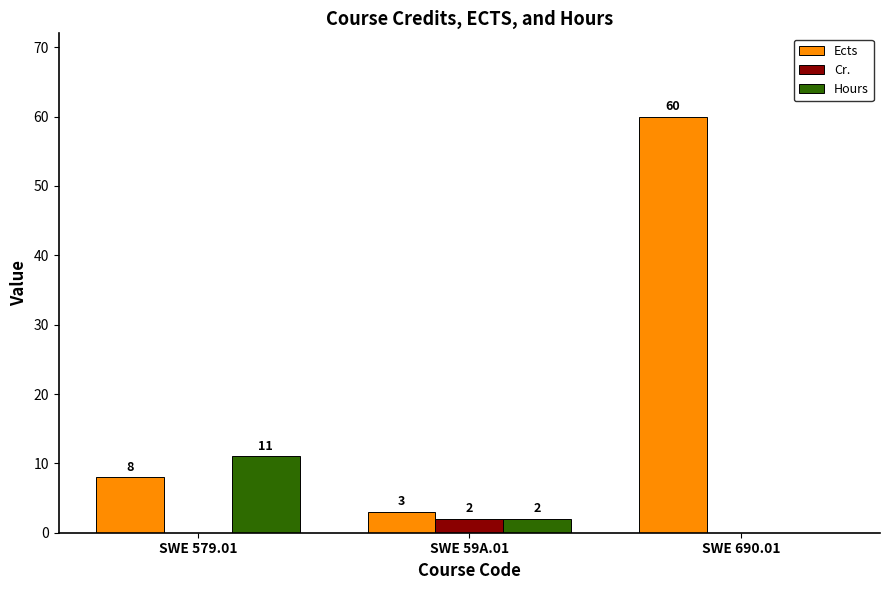

Reading left to right, transcribe all the data shown in this chart.

Ects: SWE 579.01=8	SWE 59A.01=3	SWE 690.01=60
Cr.: SWE 579.01=0	SWE 59A.01=2	SWE 690.01=0
Hours: SWE 579.01=11	SWE 59A.01=2	SWE 690.01=0